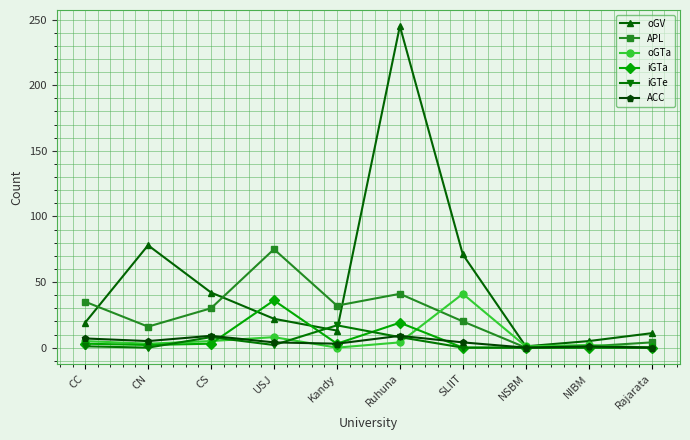

Which label corresponds to the largest value in the chart?

Ruhuna